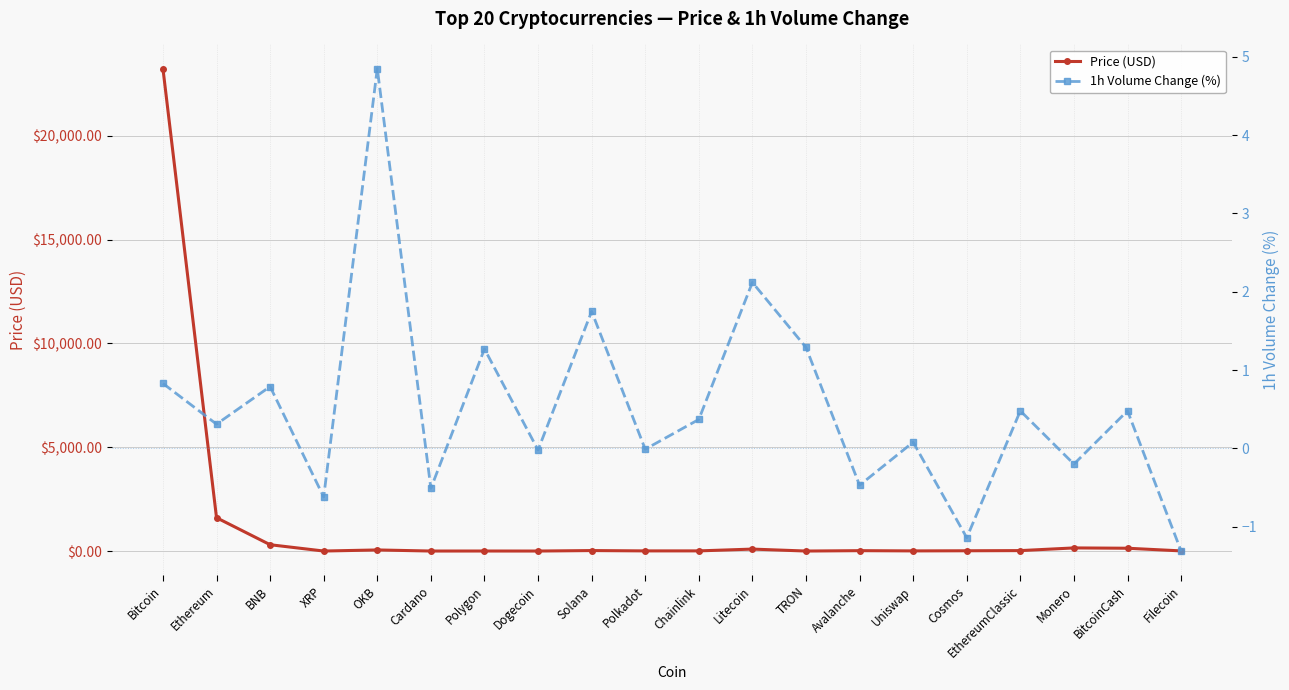

Where is Price (USD) nearest to the value 11619?

Ethereum